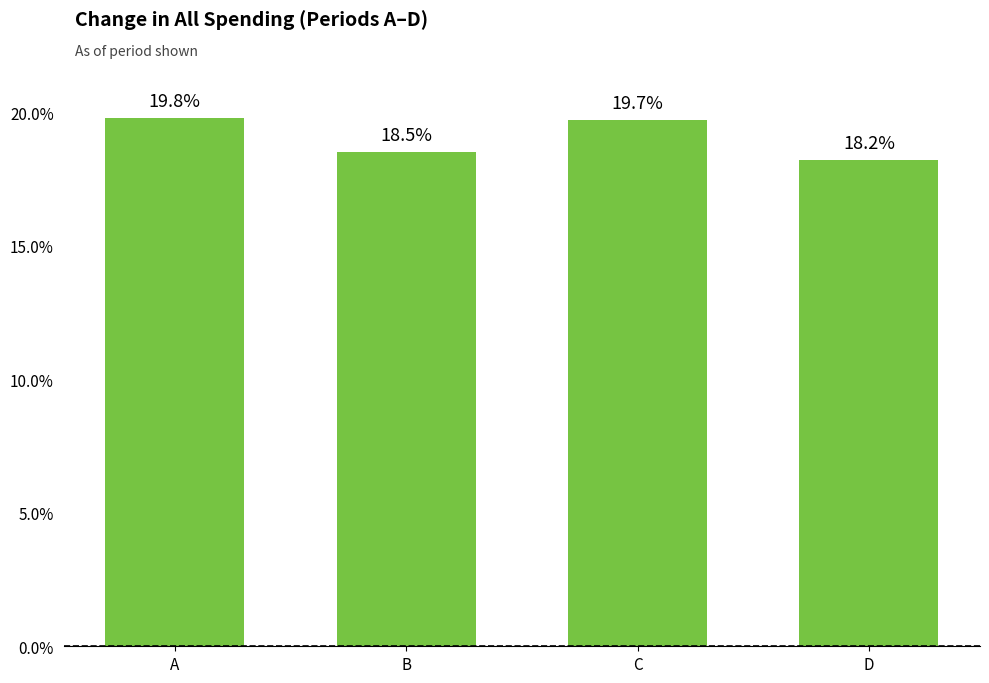

The chart shows a value of 18.2 at D. True or false?

True